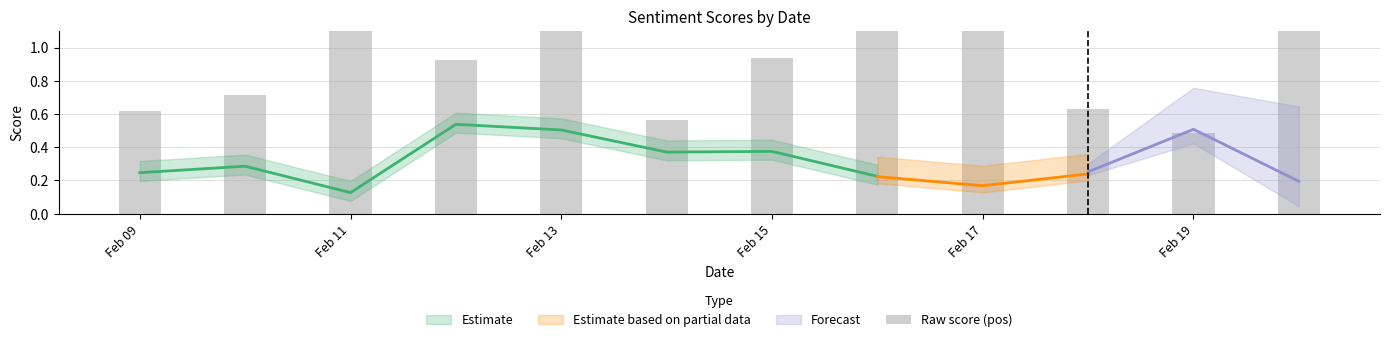

Reading left to right, list all the values displayed in this chart.

0.6	0.7	1.3	0.9	1.3	0.6	0.9	1.2	1.3	0.6	0.5	1.2